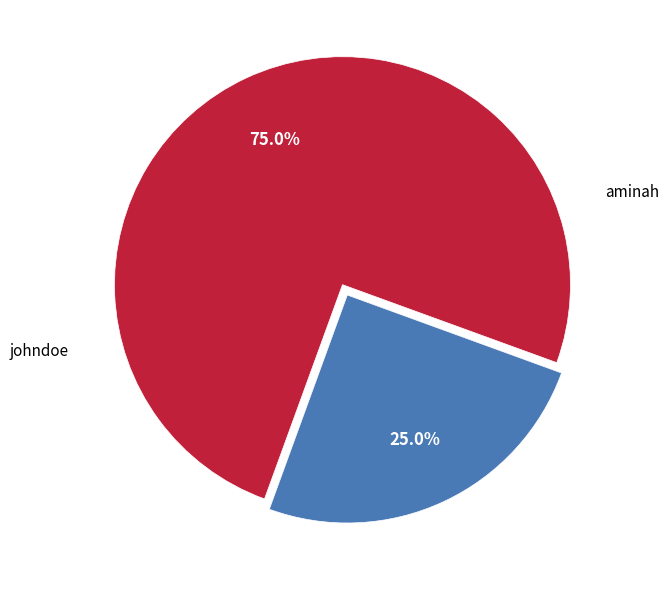

Which slice is the smallest?

johndoe